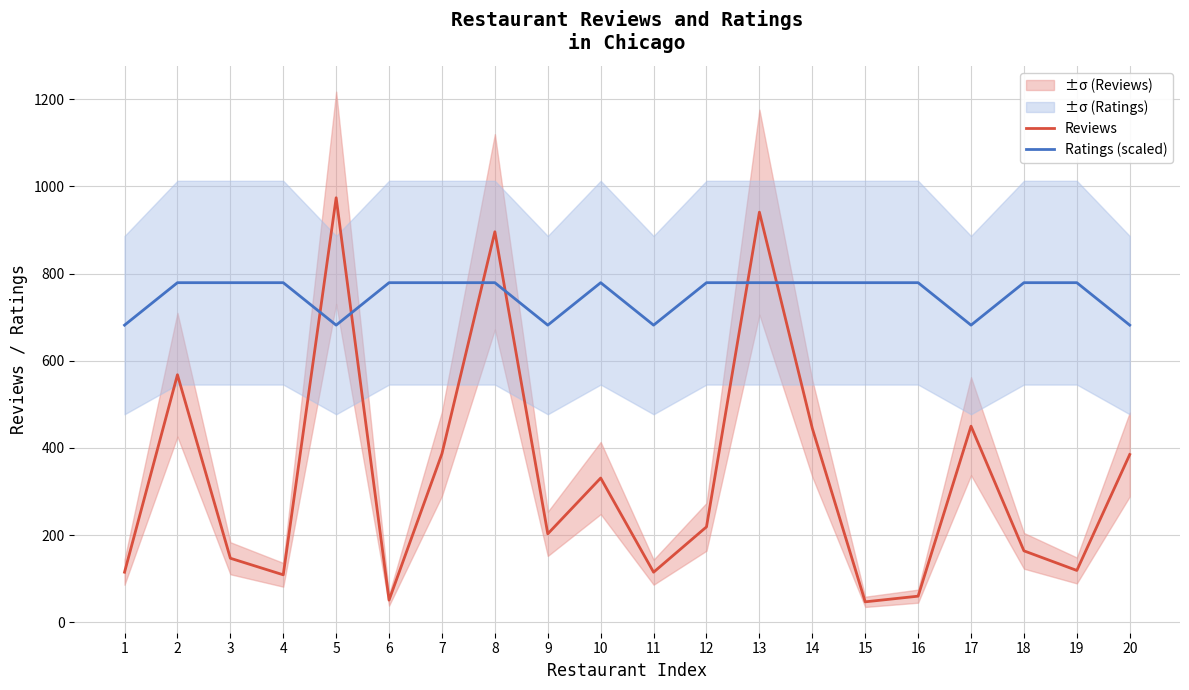

Reading right to left, transcribe all the data shown in this chart.

Reviews: 385.0	119.0	164.0	450.0	60.0	47.0	445.0	941.0	219.0	115.0	331.0	203.0	896.0	387.0	51.0	974.0	109.0	147.0	568.0	115.0
Ratings (scaled): 681.8	779.2	779.2	681.8	779.2	779.2	779.2	779.2	779.2	681.8	779.2	681.8	779.2	779.2	779.2	681.8	779.2	779.2	779.2	681.8